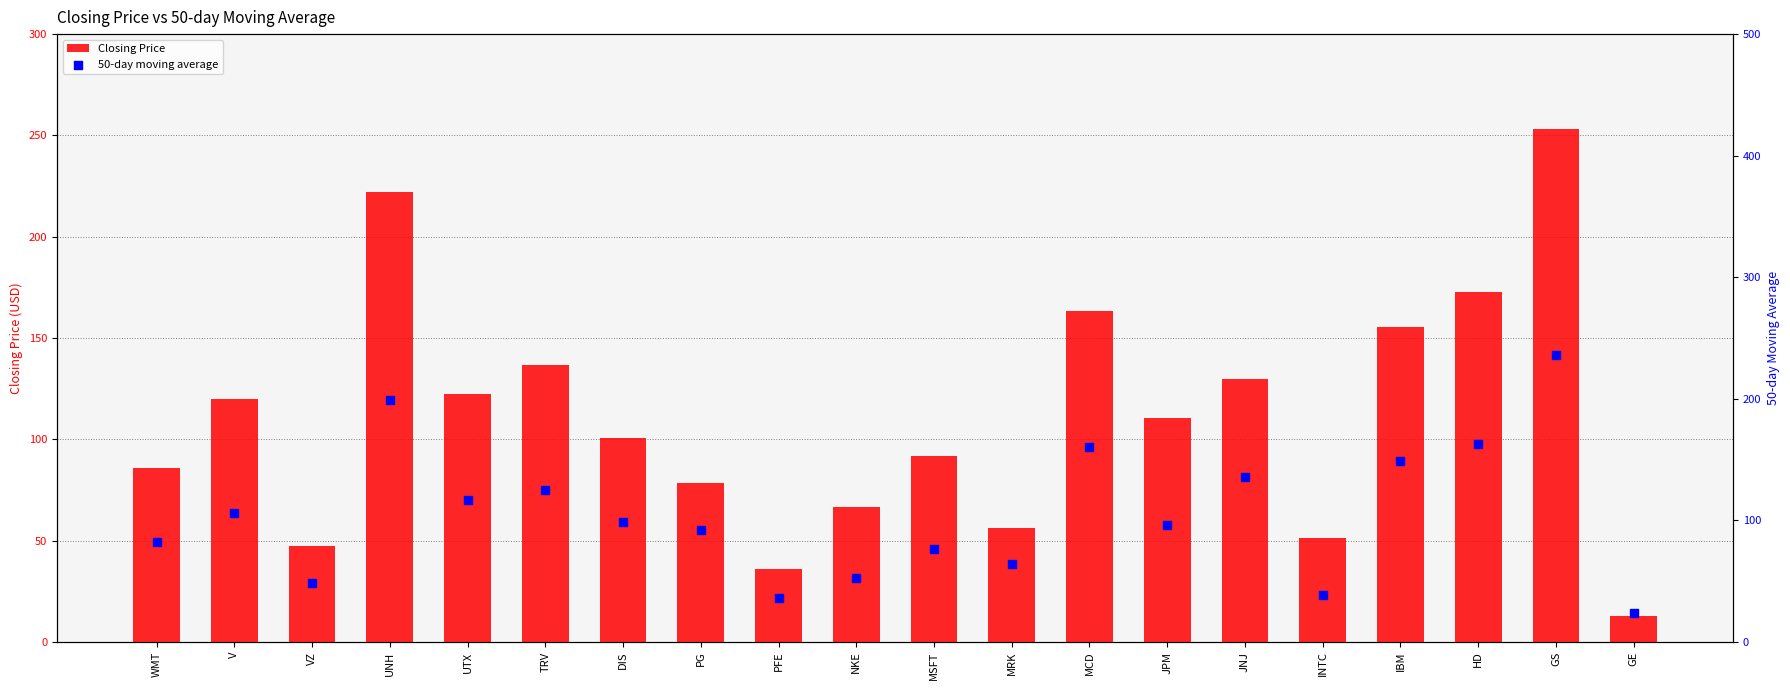

At how many categories does at least one series exceed 121?

8